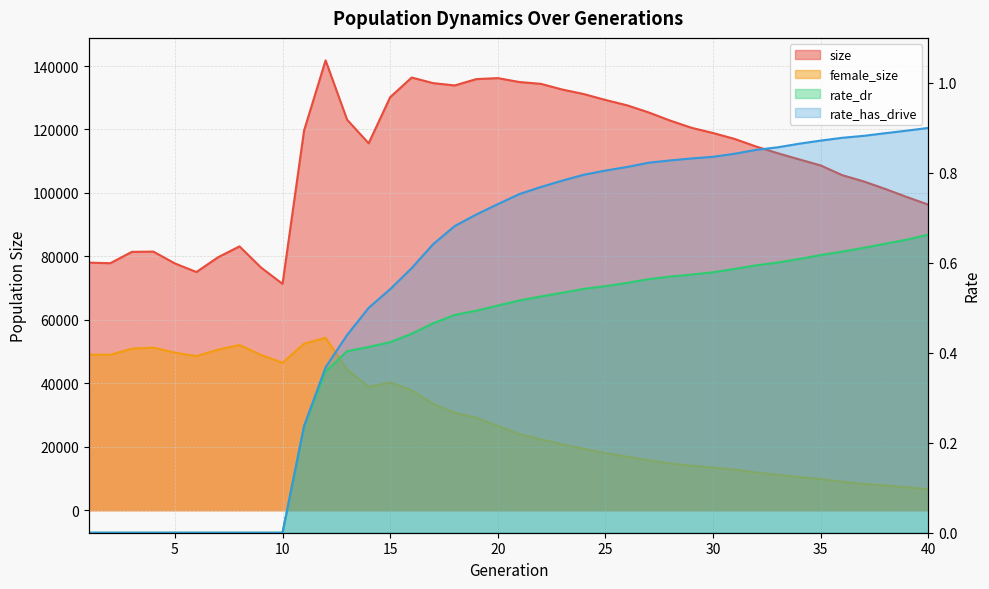

At which category does size reach its first local peak?

4